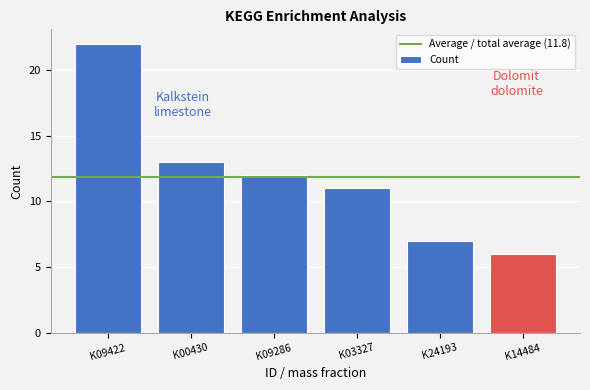

Rank the categories by value from lowest to highest.

K14484, K24193, K03327, K09286, K00430, K09422